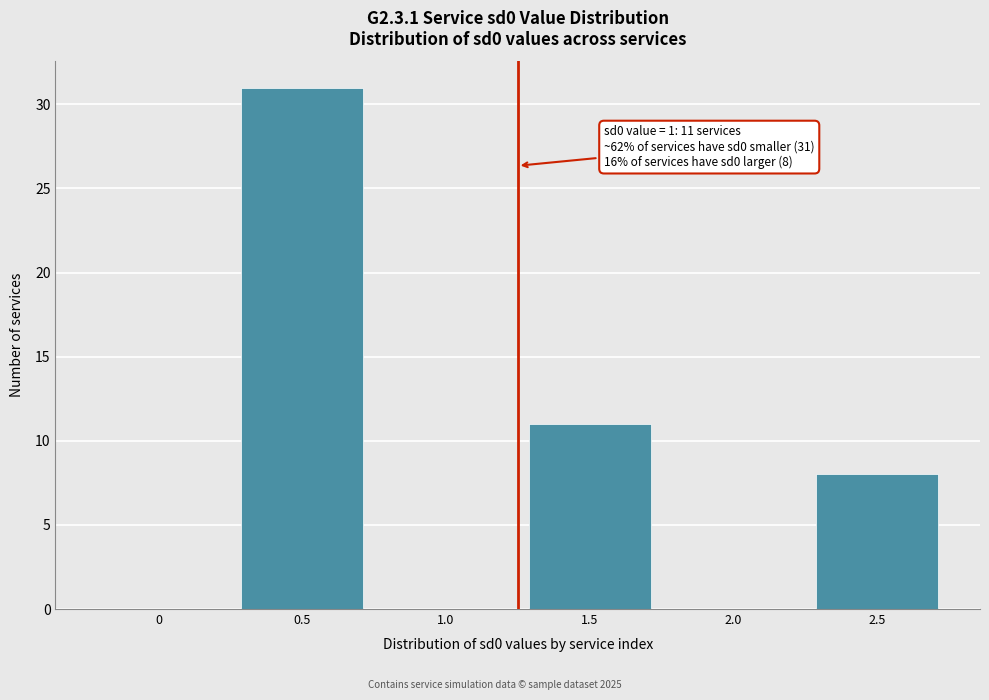

Reading right to left, list all the values displayed in this chart.

2.5=8	2.0=0	1.5=11	1.0=0	0.5=31	0=0